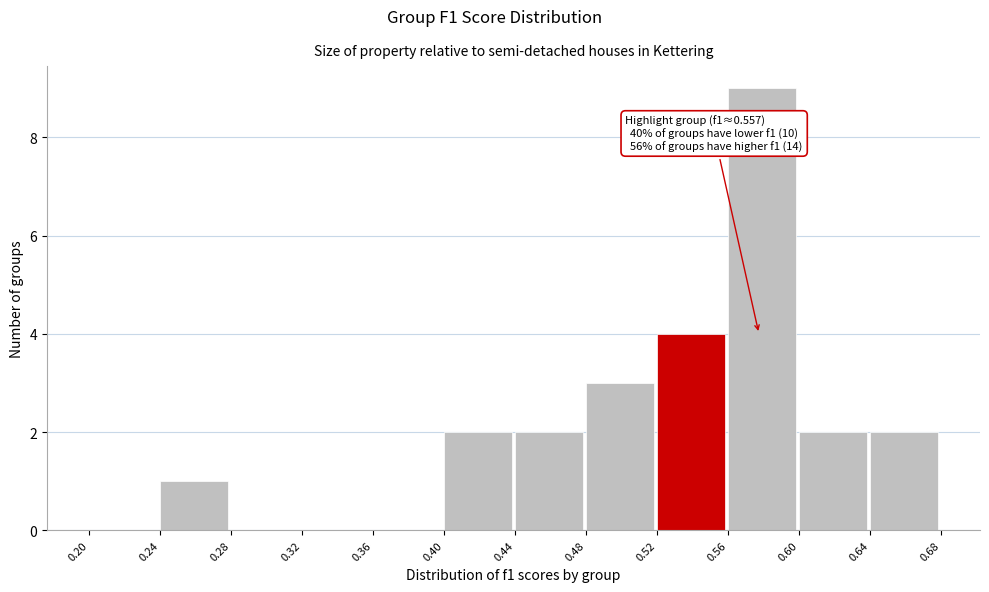

Which range on the x-axis has the tallest bar?

0.56 to 0.60